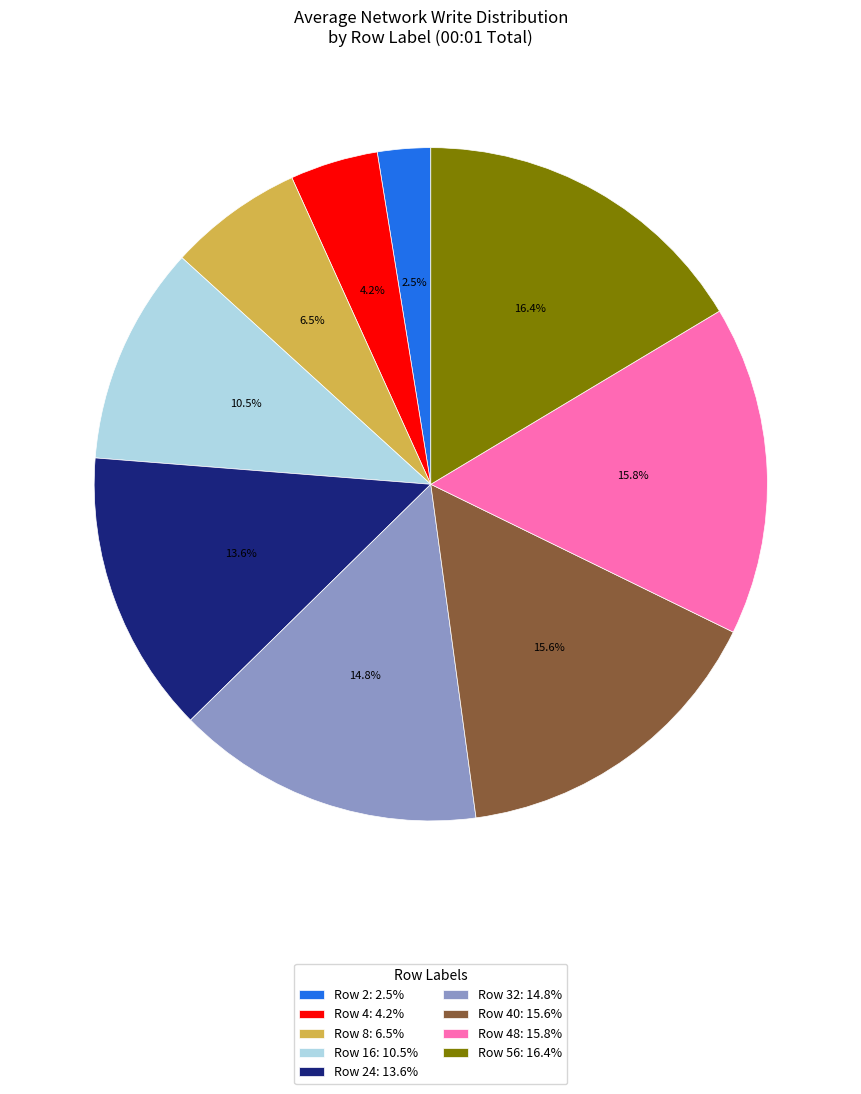

Combined, do Row 8: 6.5% and Row 24: 13.6% account for over 50%?

No